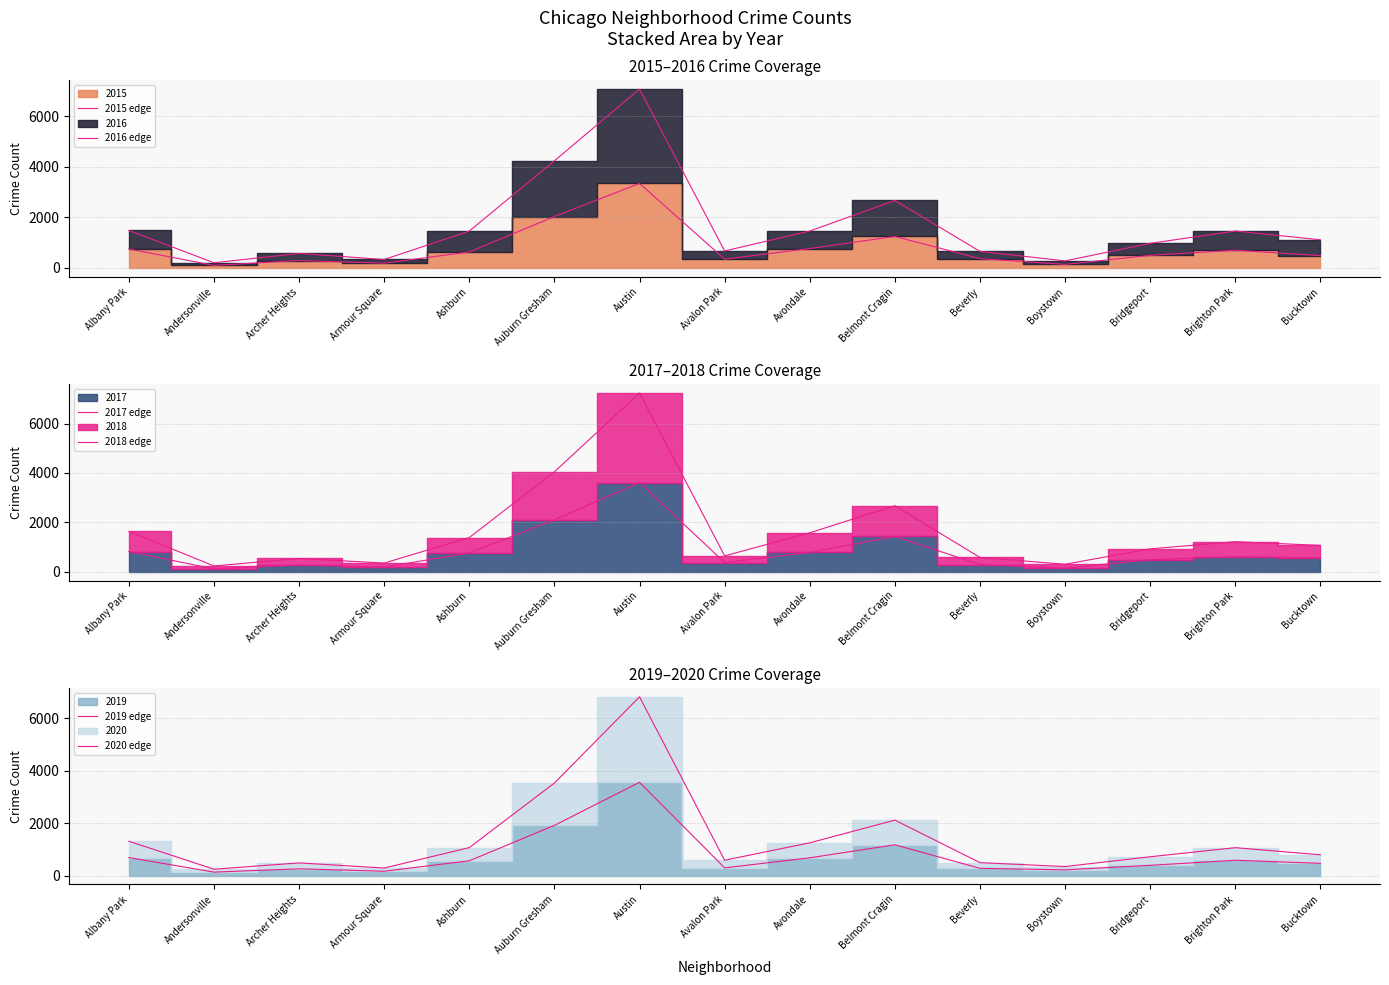

What is the label of the 7th point from the left?

Austin